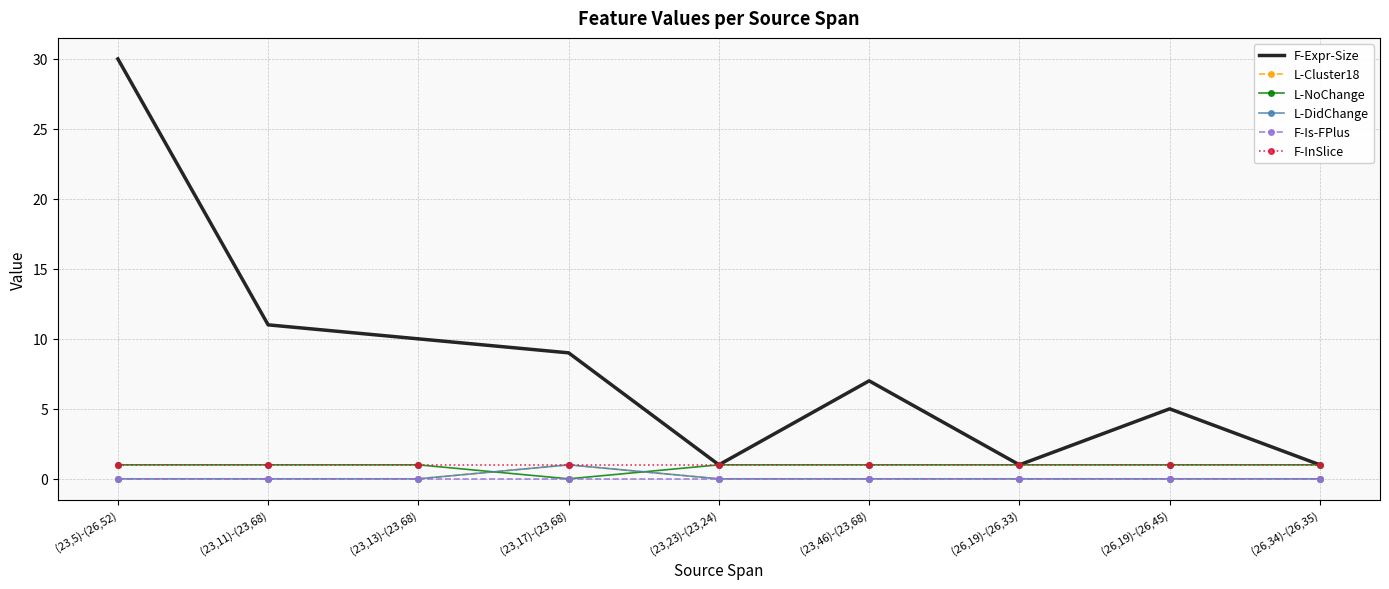

What are all the series names shown in the legend?

F-Expr-Size, L-Cluster18, L-NoChange, L-DidChange, F-Is-FPlus, F-InSlice